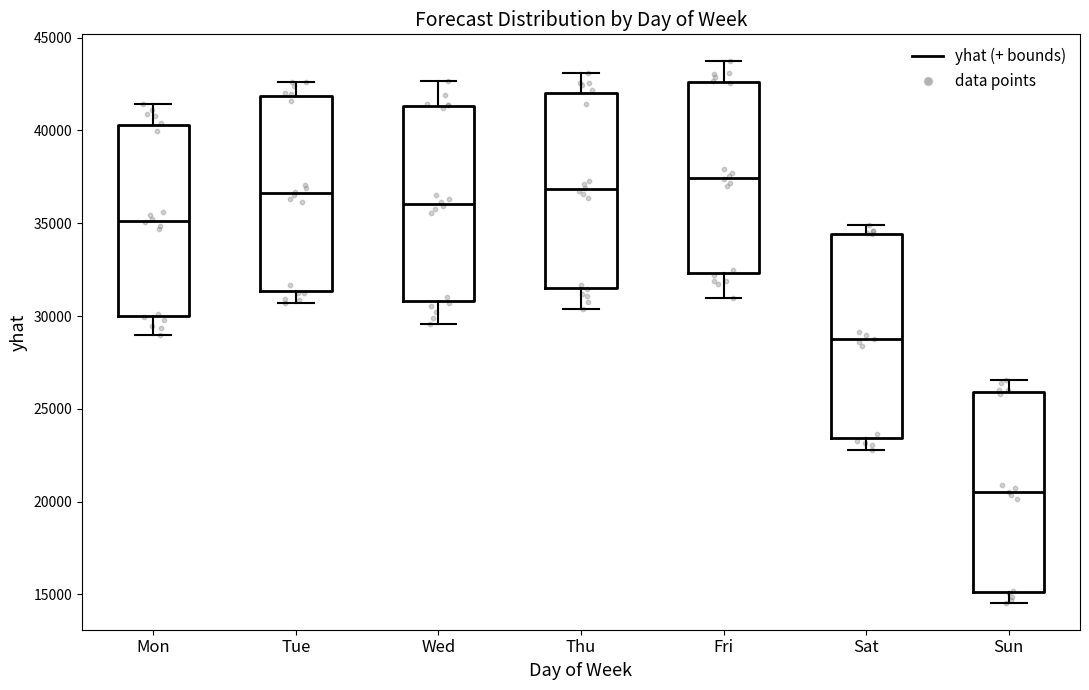

Reading left to right, read every box against the y-axis: the position of its median line, the range the box covers, and the ends of its whiskers. The values are not printed on the chart, so give them approximately, as read against the axis.

Mon: median 35000, box 30000 to 40500, whiskers 29000 to 41500
Tue: median 36500, box 31500 to 42000, whiskers 30500 to 42500
Wed: median 36000, box 31000 to 41500, whiskers 29500 to 42500
Thu: median 37000, box 31500 to 42000, whiskers 30500 to 43000
Fri: median 37500, box 32500 to 42500, whiskers 31000 to 43500
Sat: median 29000, box 23500 to 34500, whiskers 23000 to 35000
Sun: median 20500, box 15000 to 26000, whiskers 14500 to 26500